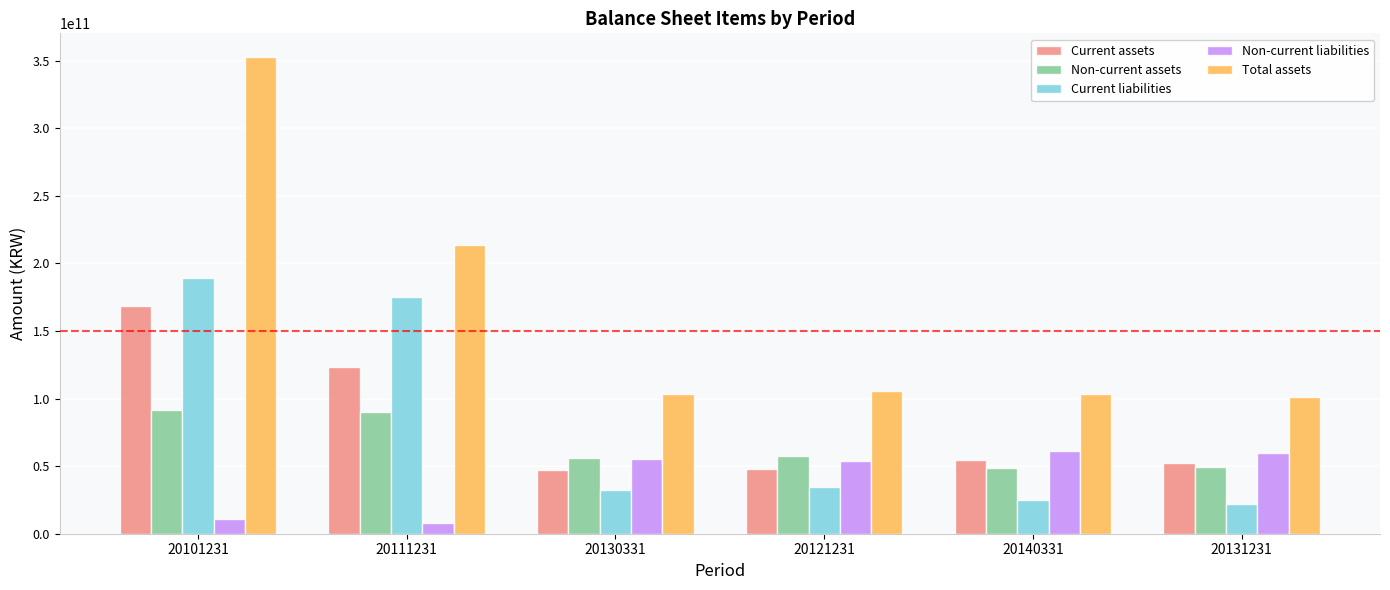

Where is Total assets nearest to the value 227022302331?

20111231